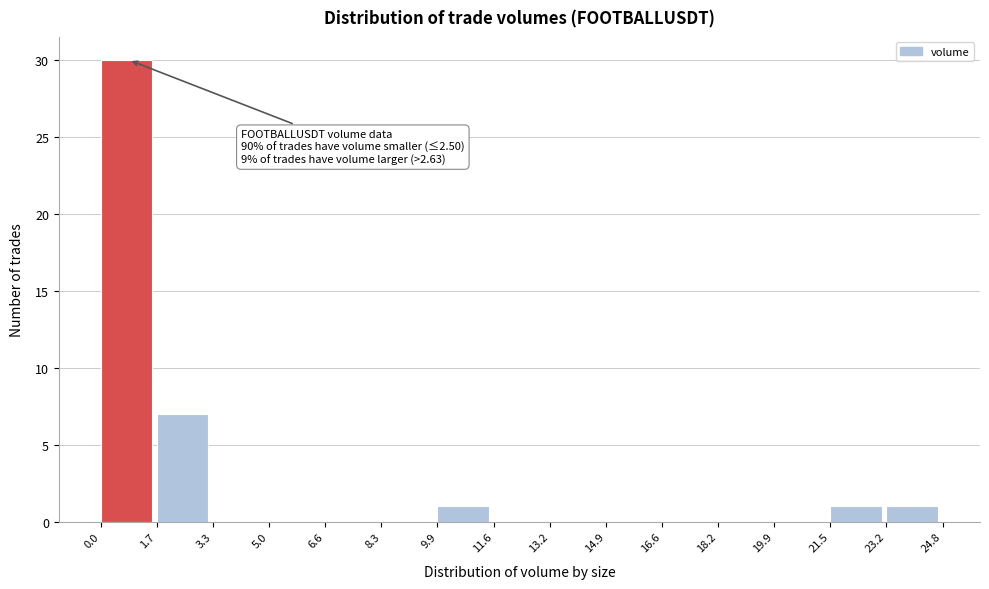

Which range on the x-axis has the tallest bar?

0.0 to 1.7